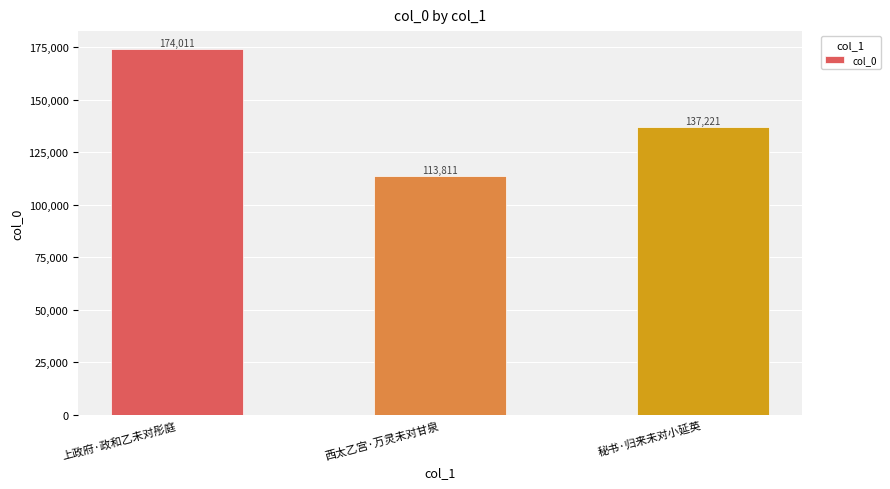

What is the maximum value shown in the chart?

174011